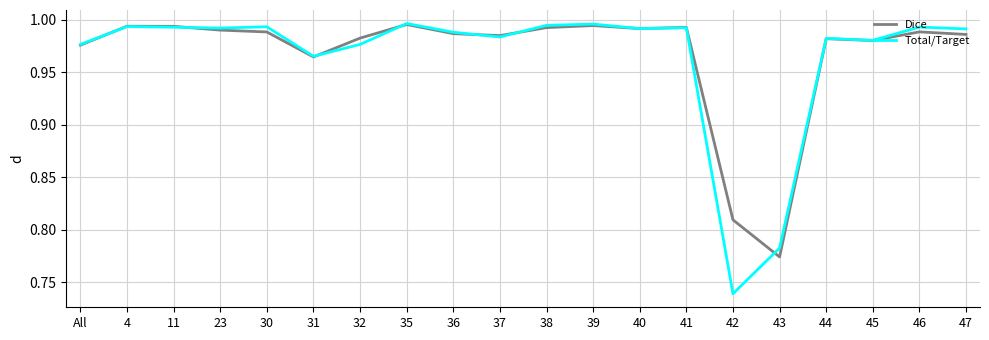

In Total/Target, how many points are higher than both neighbors (excluding endpoints)?

7